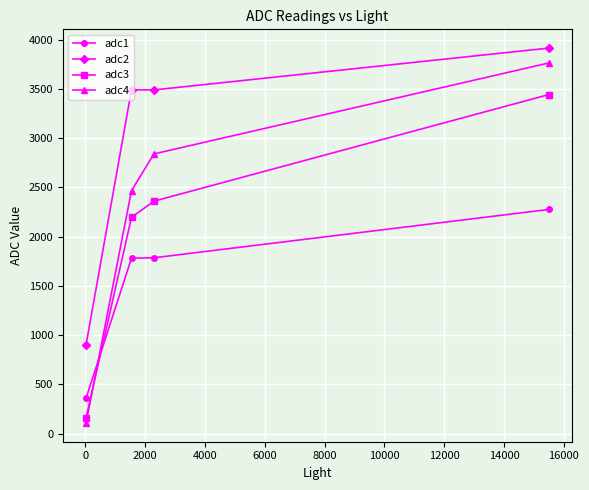

True or false: adc3 has more than 0 interior local peaks.

False